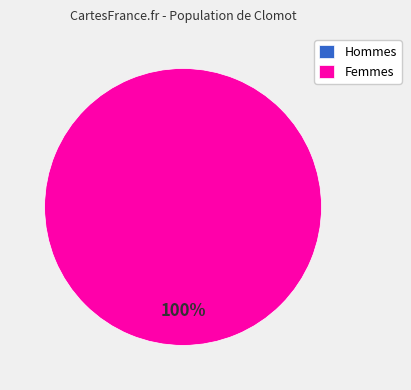

Is it true that 1509469616 is 95% of the pie?

False